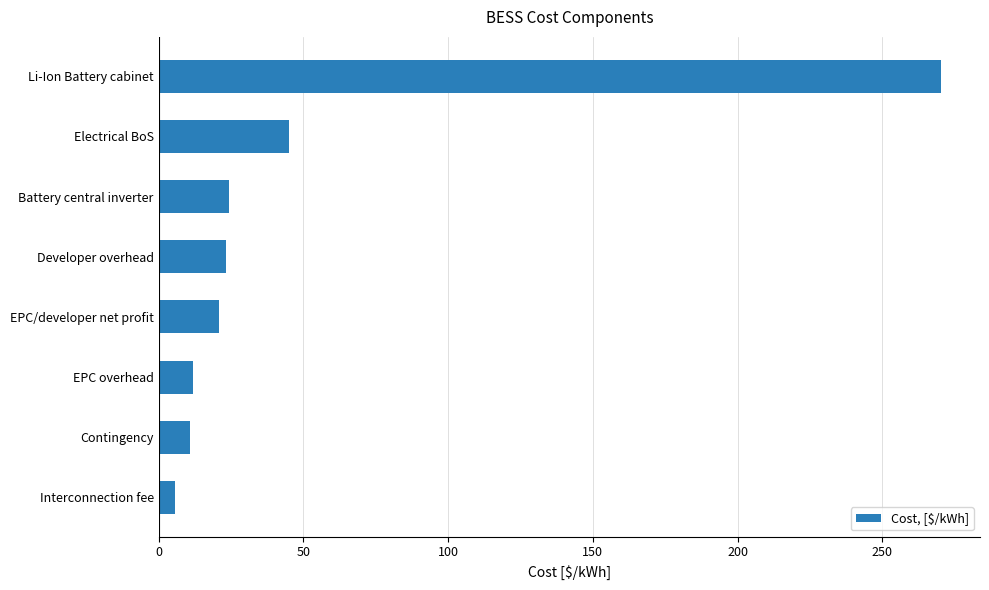

Where is the data nearest to the value 137?

Electrical BoS